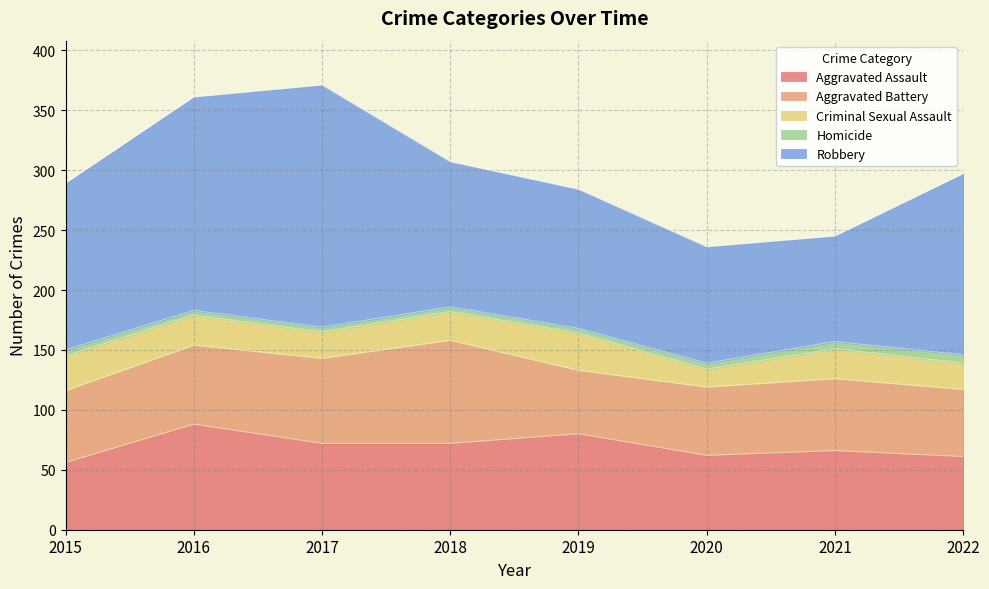

At which category does Criminal Sexual Assault reach its first local peak?

2019